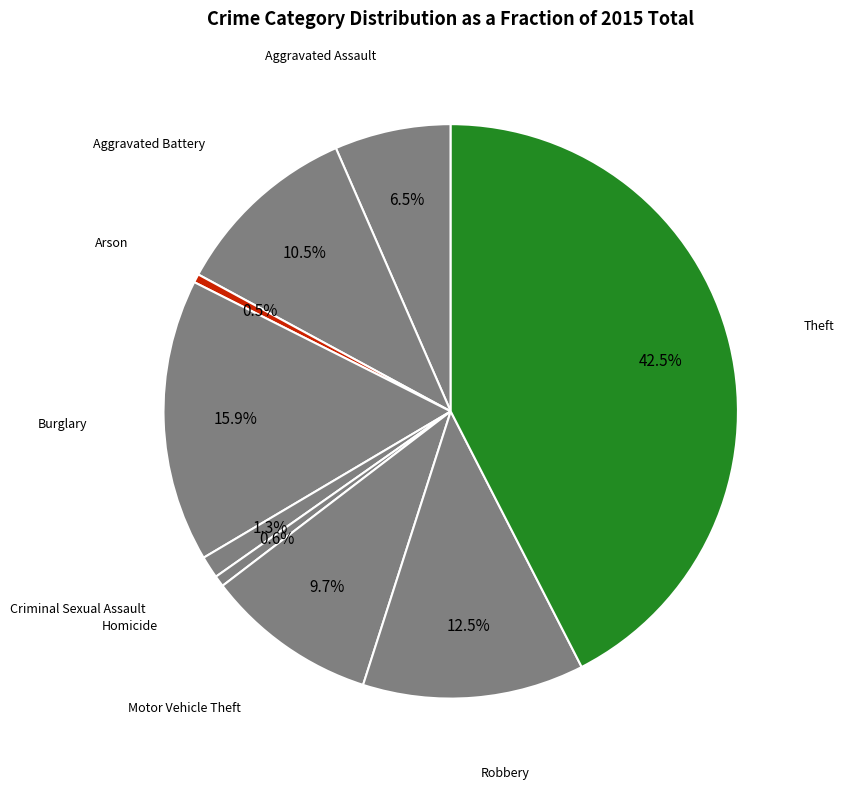

Rank the categories by value from highest to lowest.

Theft, Burglary, Robbery, Aggravated Battery, Motor Vehicle Theft, Aggravated Assault, Criminal Sexual Assault, Homicide, Arson